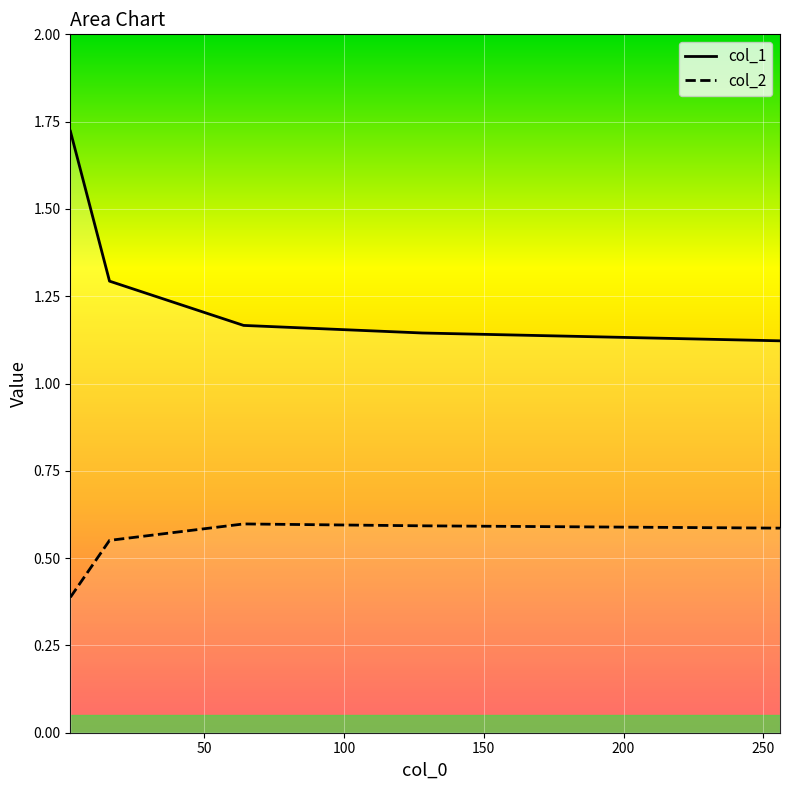

What is the average value of the col_2_line series?

0.5